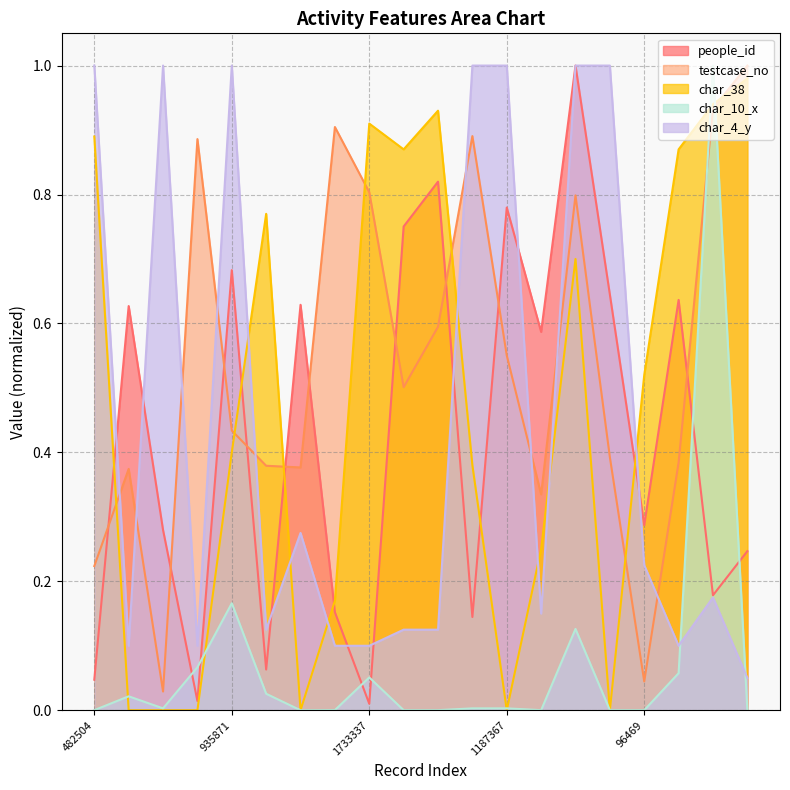

Is it true that char_38 equals 0.0 at 1187367?

True